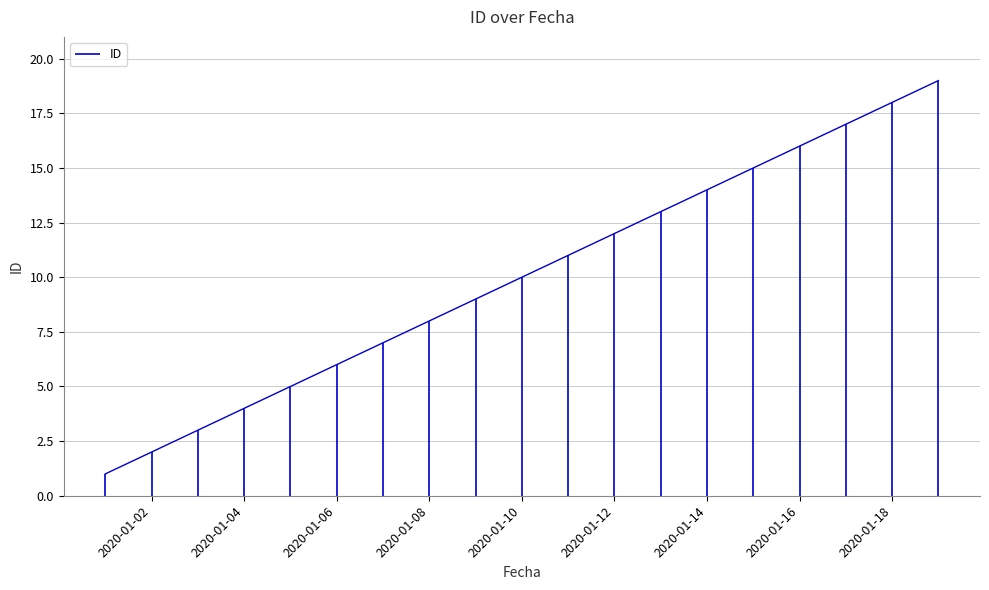

Is this an area chart (filled region under the line)?

No